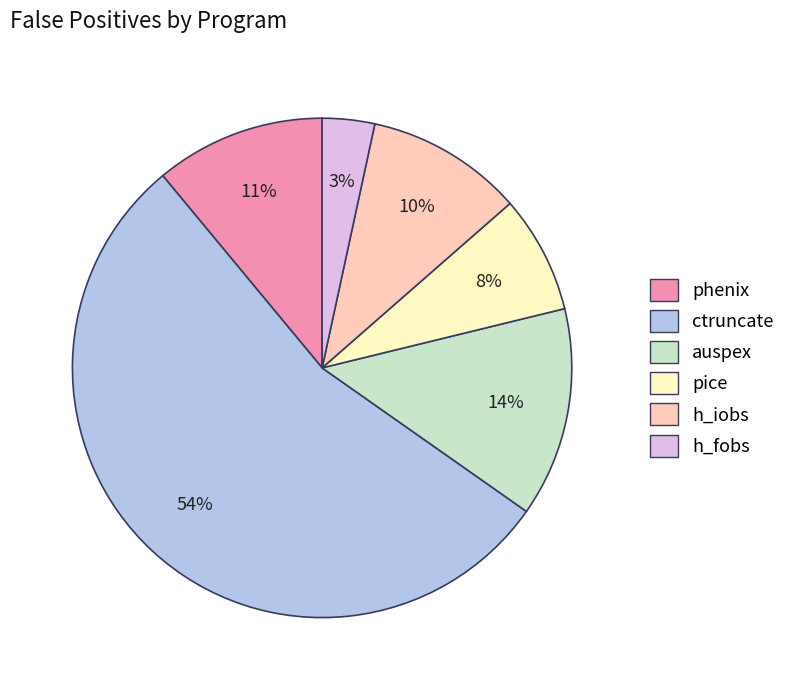

Does auspex account for over 50% of the chart?

No